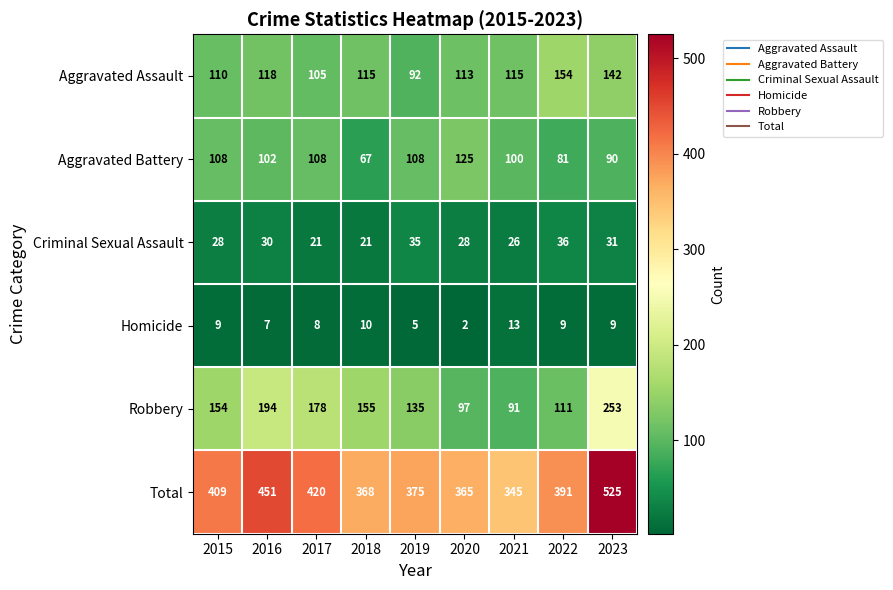

What is the sum of the Robbery values at 2015 and 2022?

265